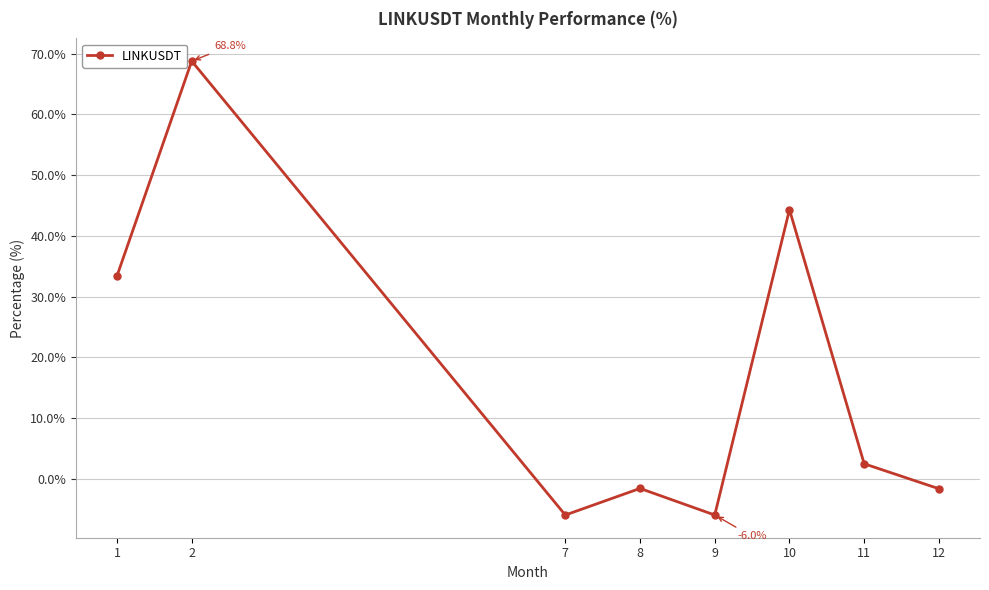

What is the average value?

16.7